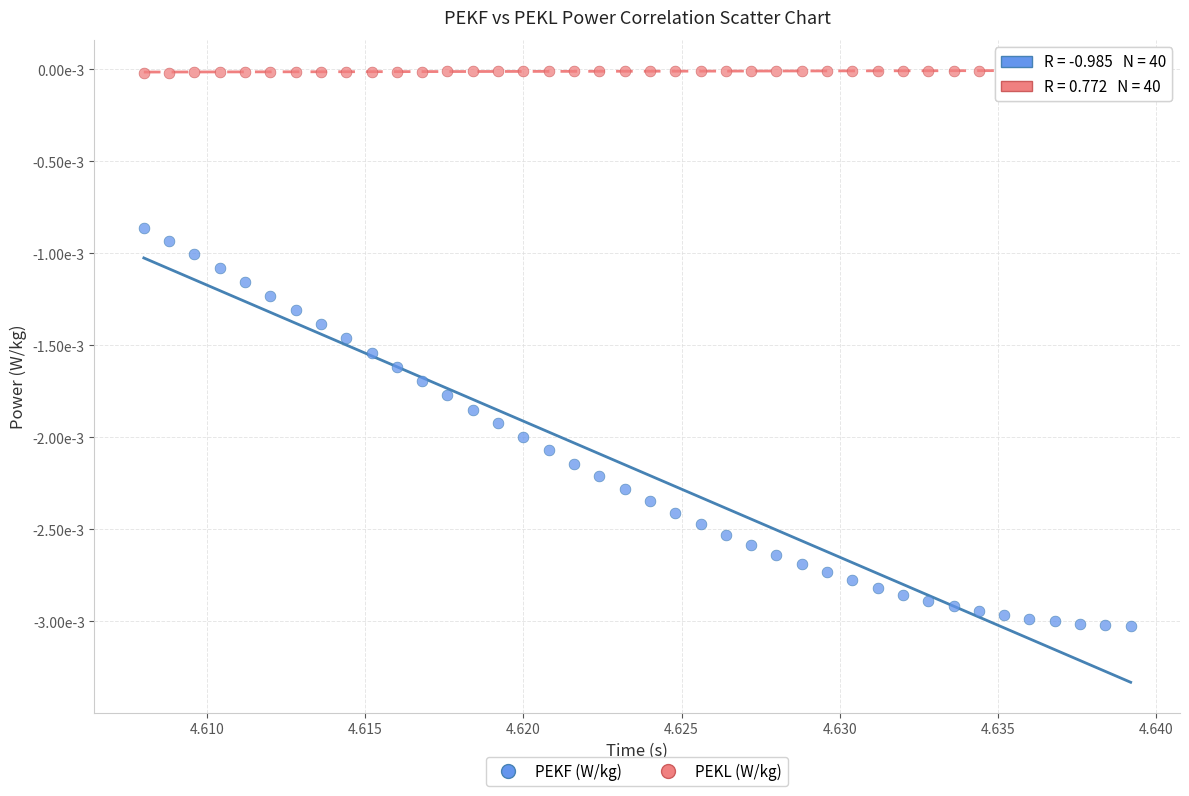

Which series has the largest Y range (max minus min)?

PEKF (W/kg)